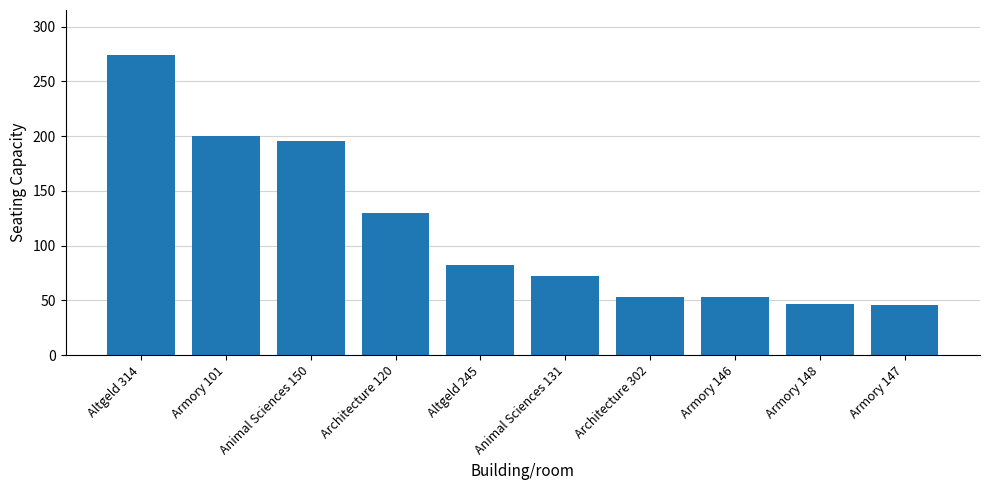

True or false: the data shows 90 at Armory 146.

False